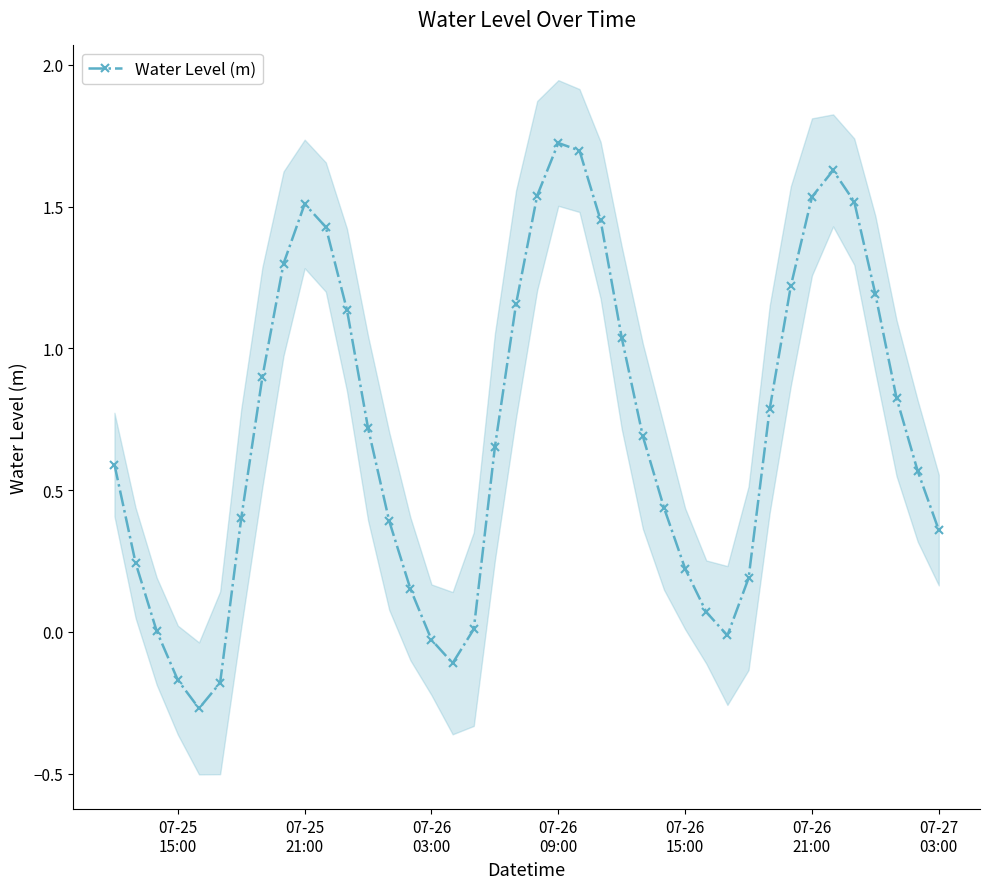

What is the sum of all values?

28.5